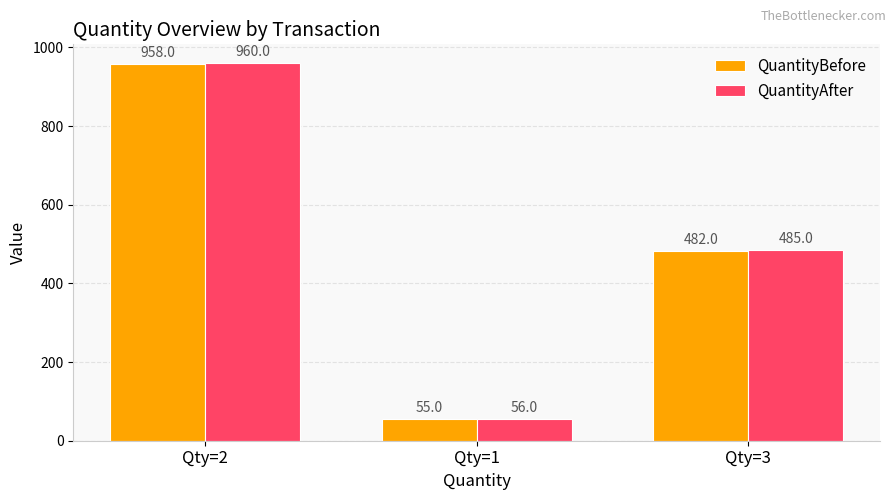

How many data points in QuantityBefore are less than 482?

1